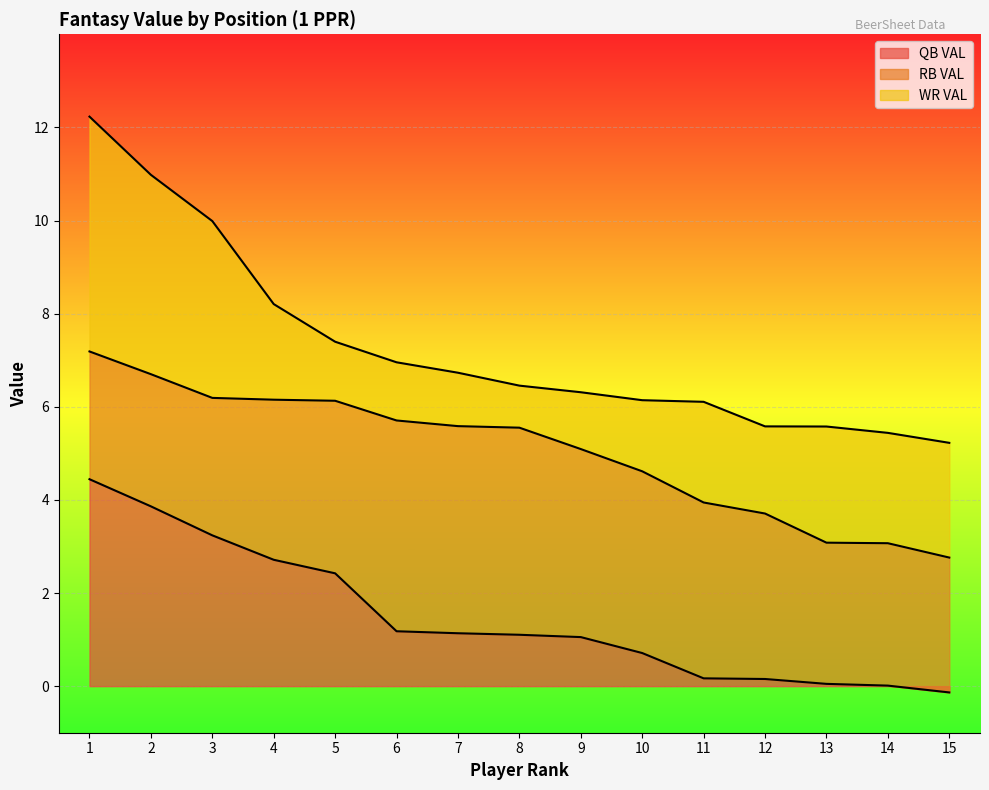

Which category has the highest value in the RB VAL series?

1